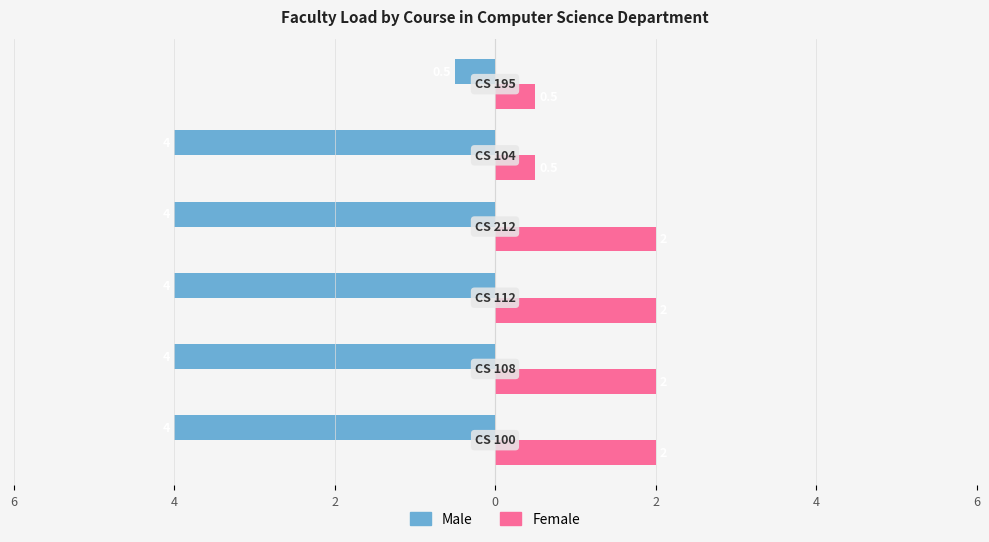

What are all the series names shown in the legend?

Male, Female